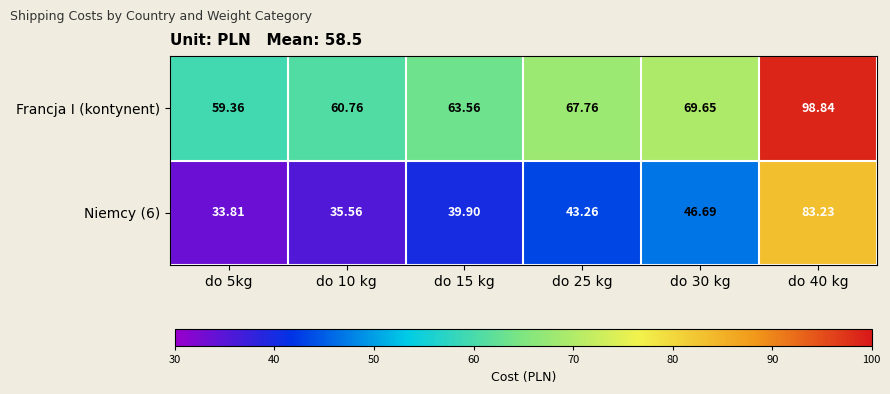

Which series changed the most between do 15 kg and do 25 kg?

Francja I (kontynent)